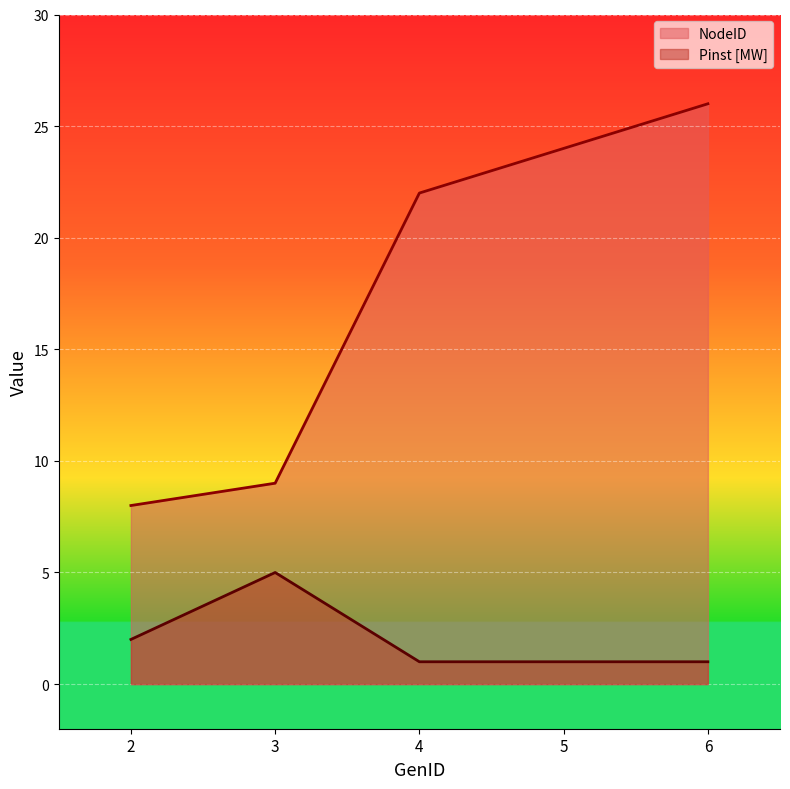

How many categories are shown in the chart?

5